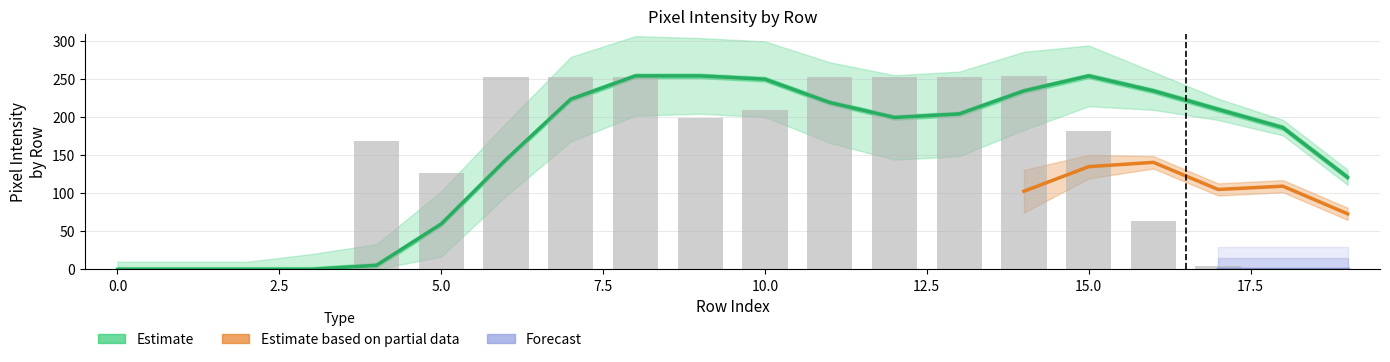

At how many categories does at least one series exceed 47?

16